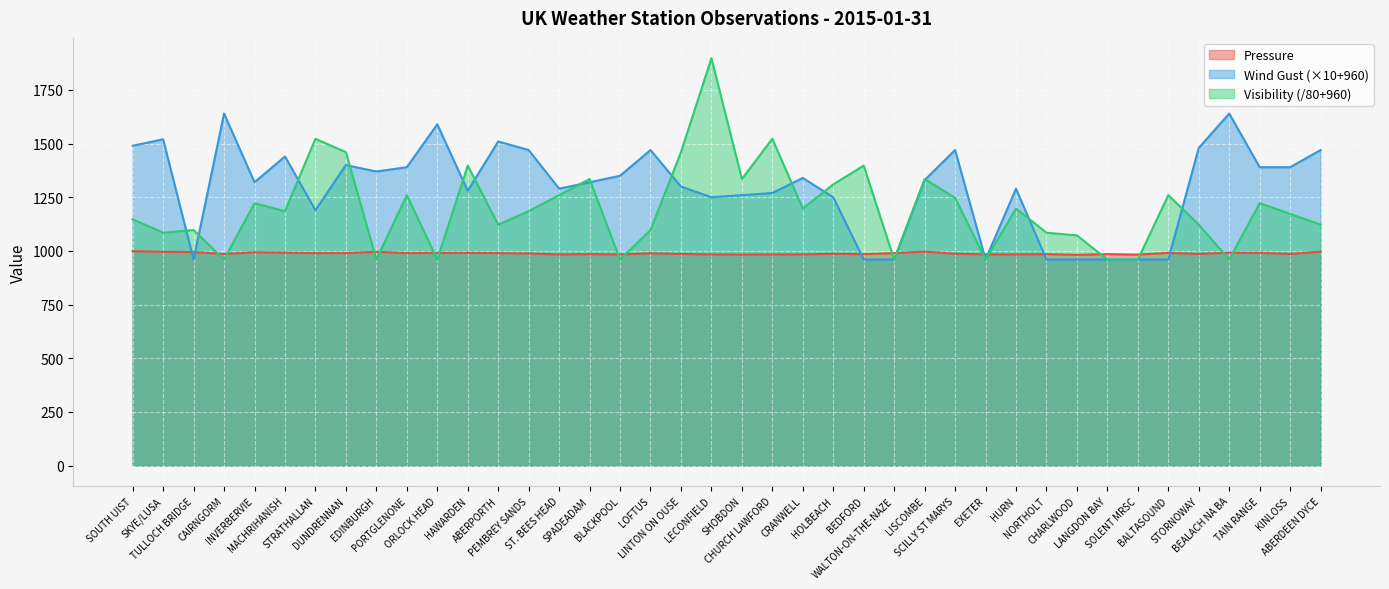

At which category does Visibility reach its first local peak?

TULLOCH BRIDGE